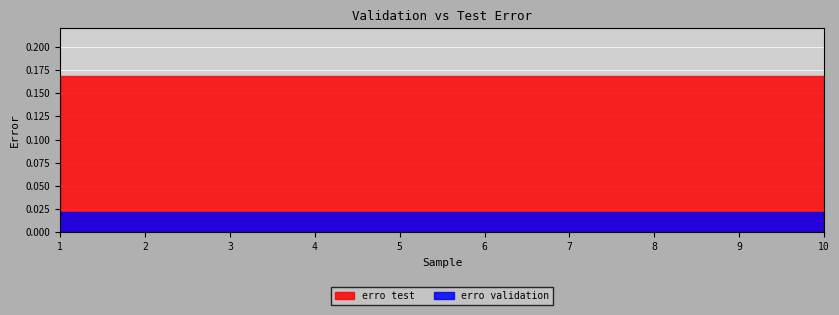

Which category has the lowest value across all series?

1